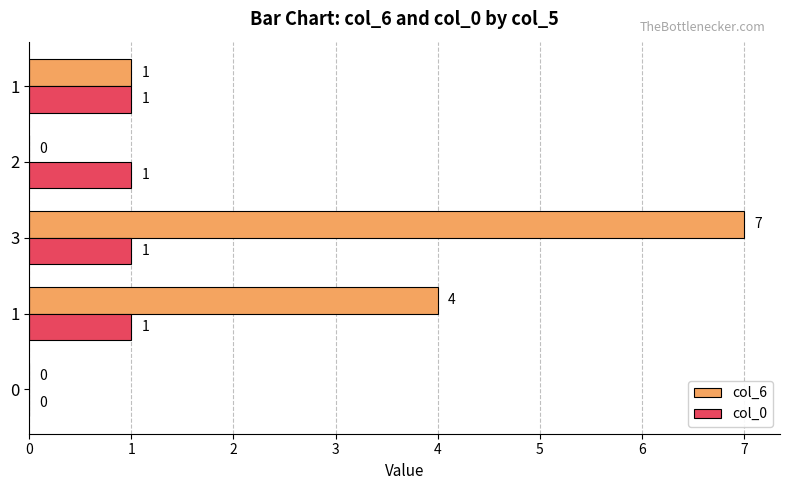

How many values in col_0 are above zero?

4